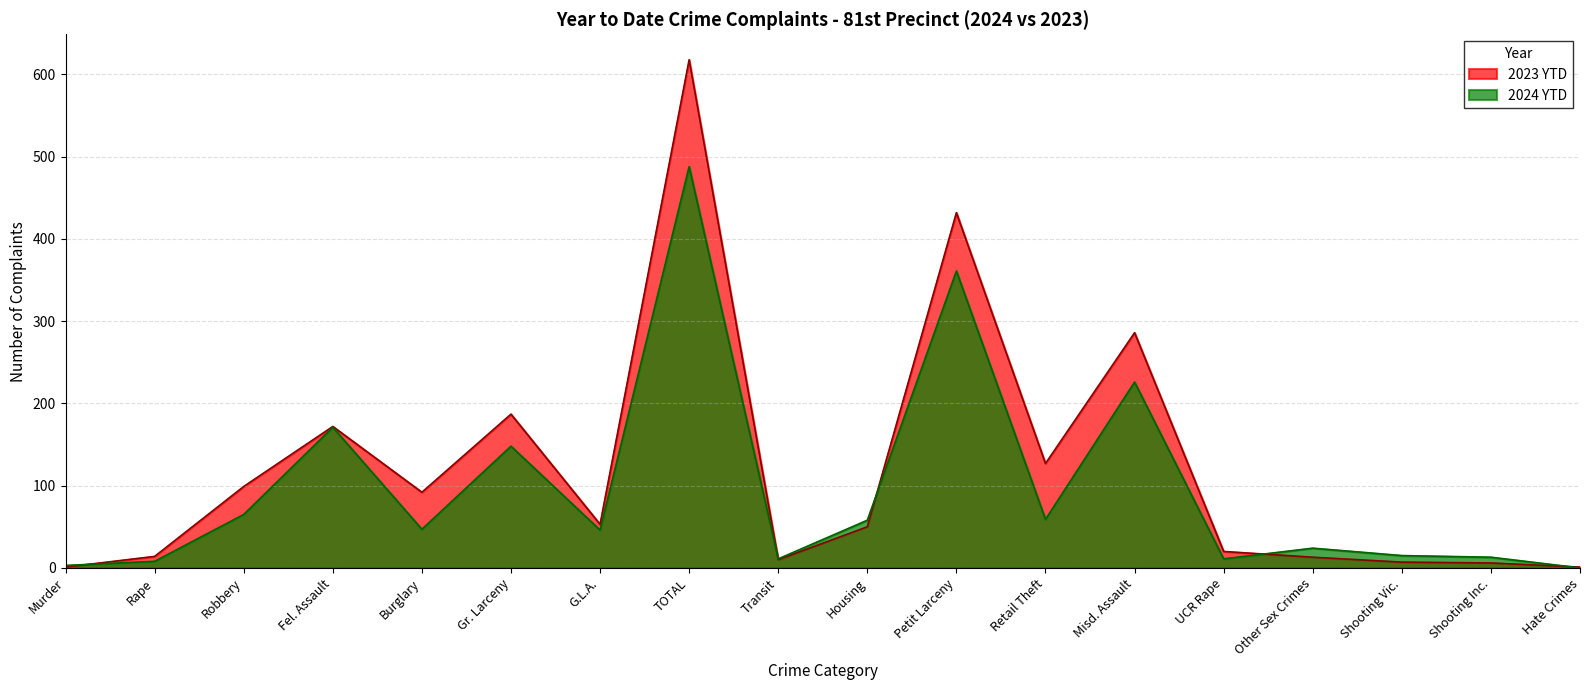

Which series has the largest range (max minus min)?

2023 YTD